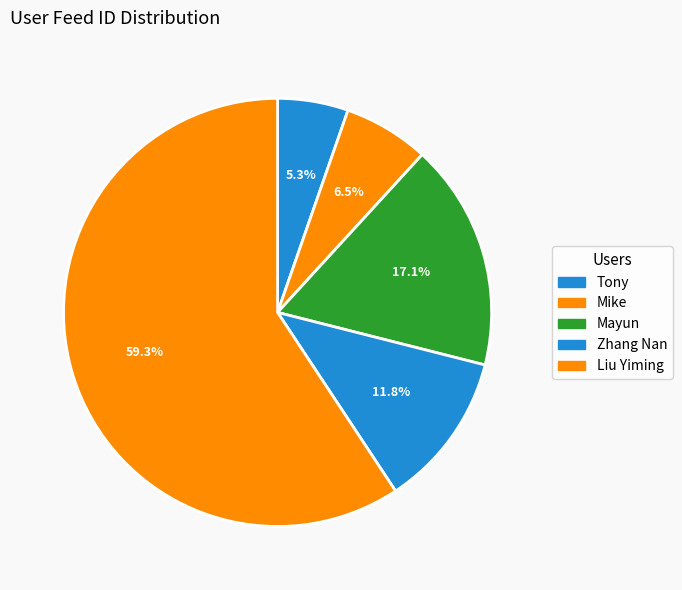

How many segments does this pie chart have?

5